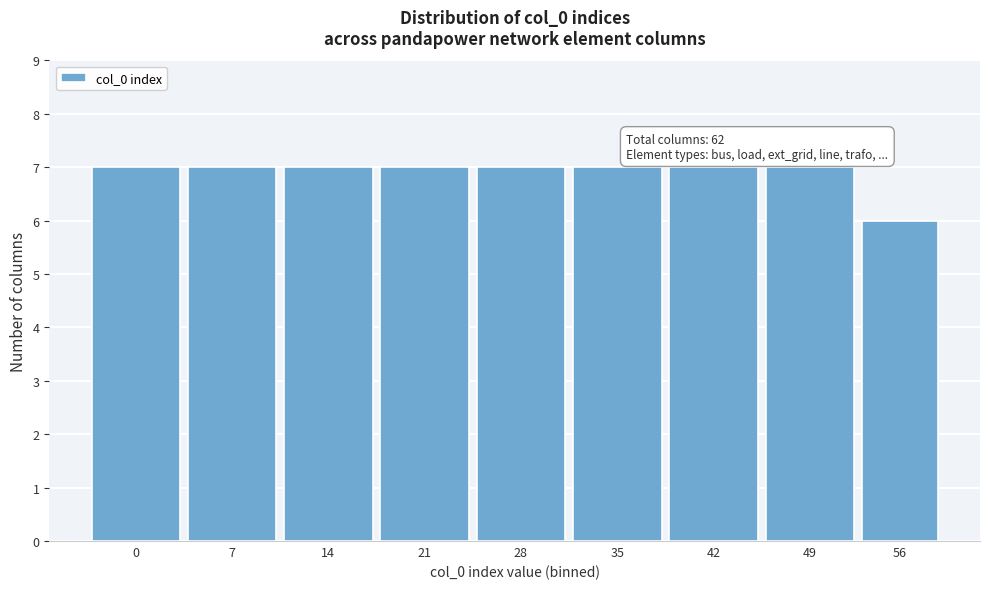

Reading left to right, extract all data points from this chart.

7	7	7	7	7	7	7	7	6